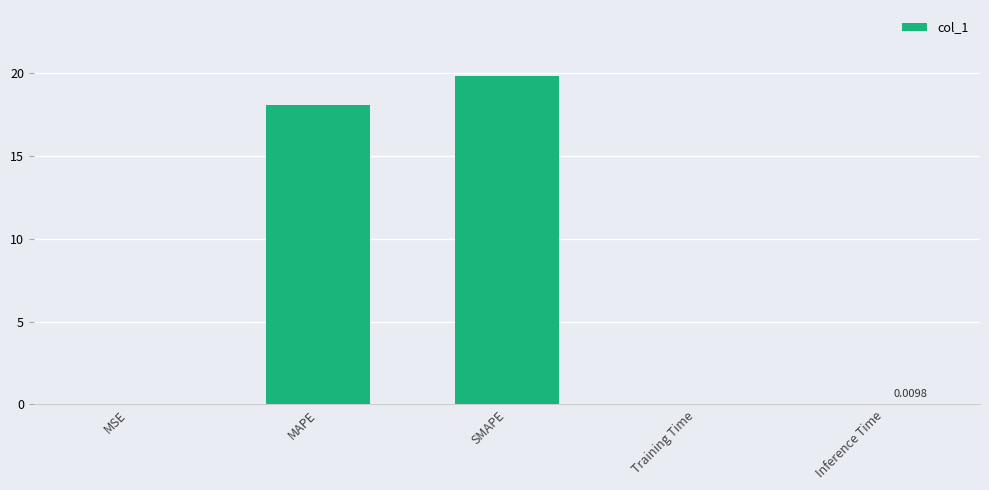

Is it true that the value at MAPE is 10.2?

False